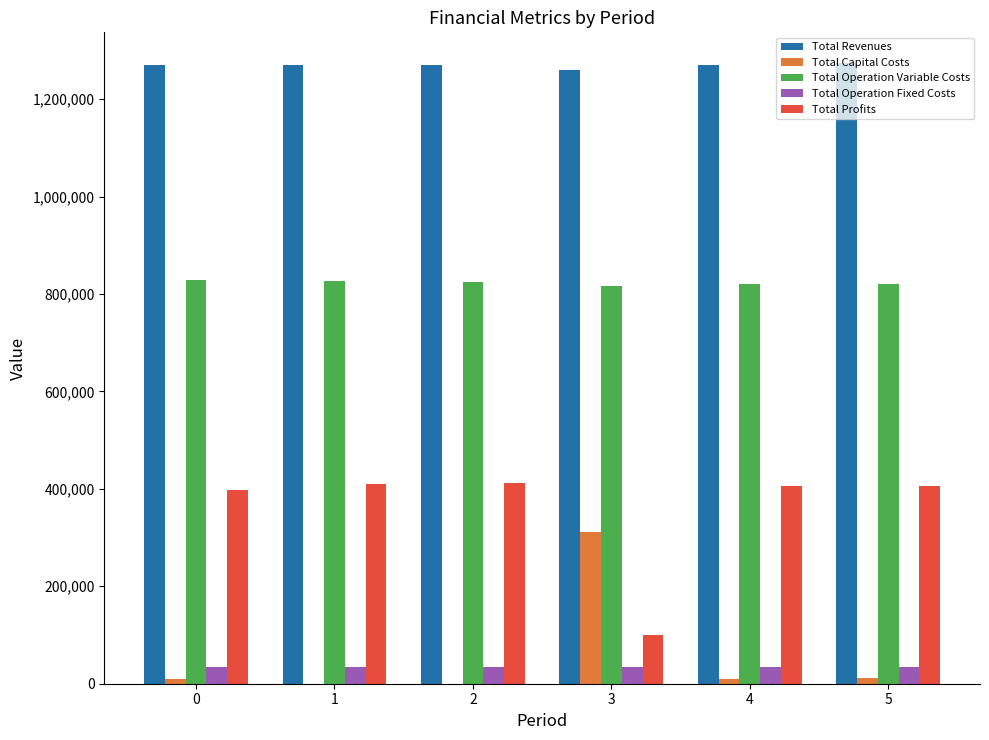

What are all the series names shown in the legend?

Total Revenues, Total Capital Costs, Total Operation Variable Costs, Total Operation Fixed Costs, Total Profits